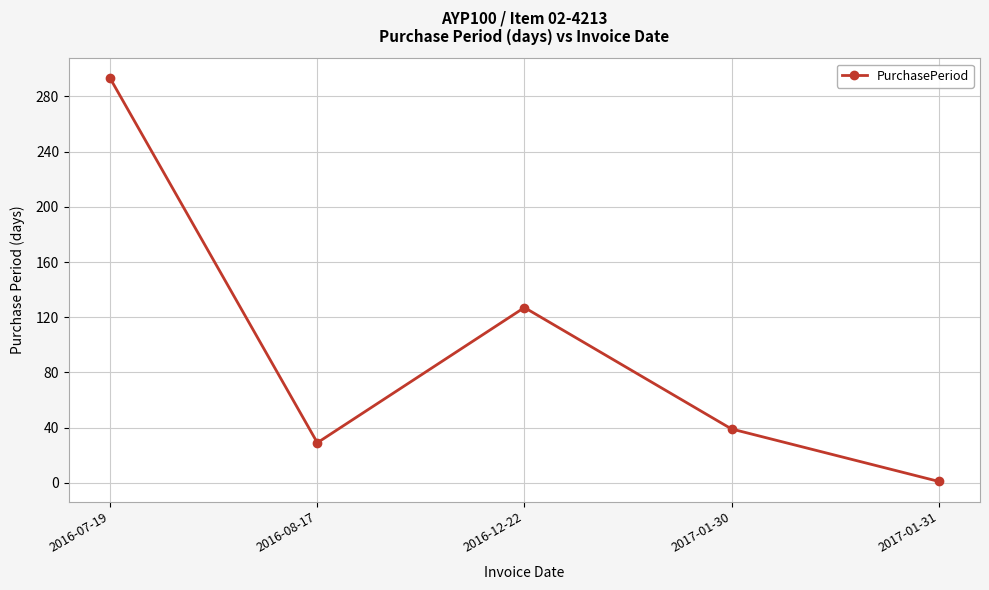

What is the label of the 1st point from the left?

2016-07-19